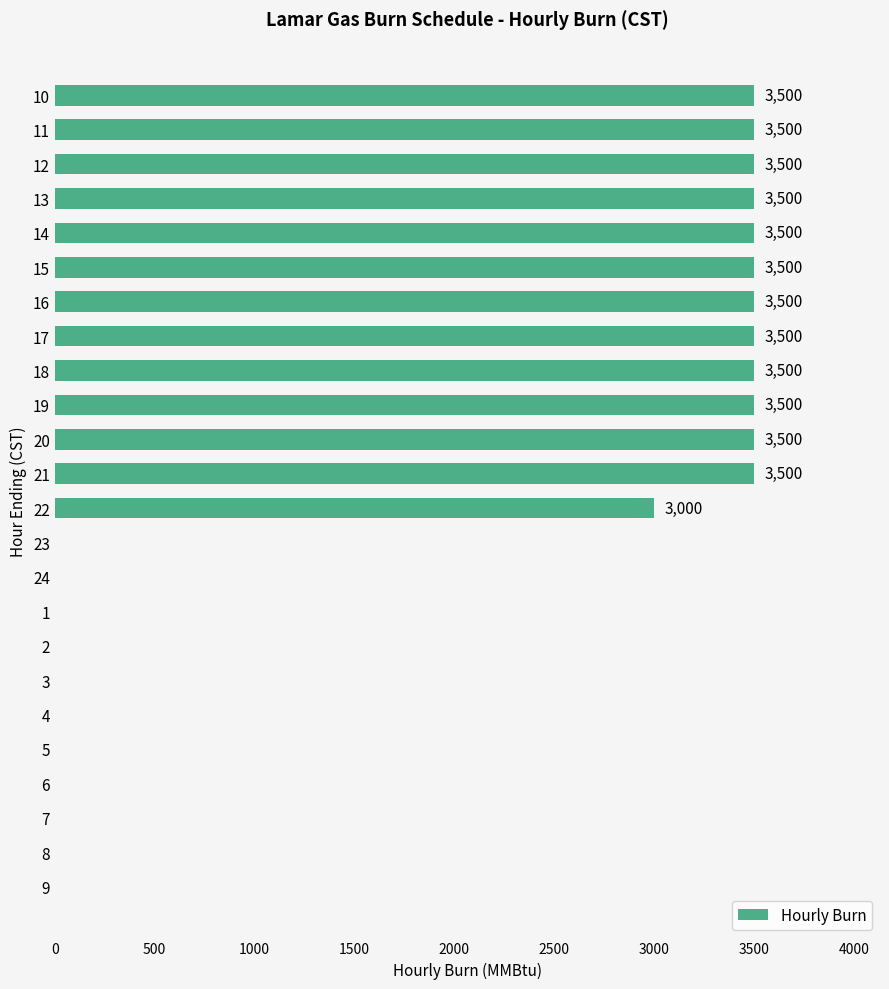

Approximately how many times larger is the value at 20 compared to 15?

1.0